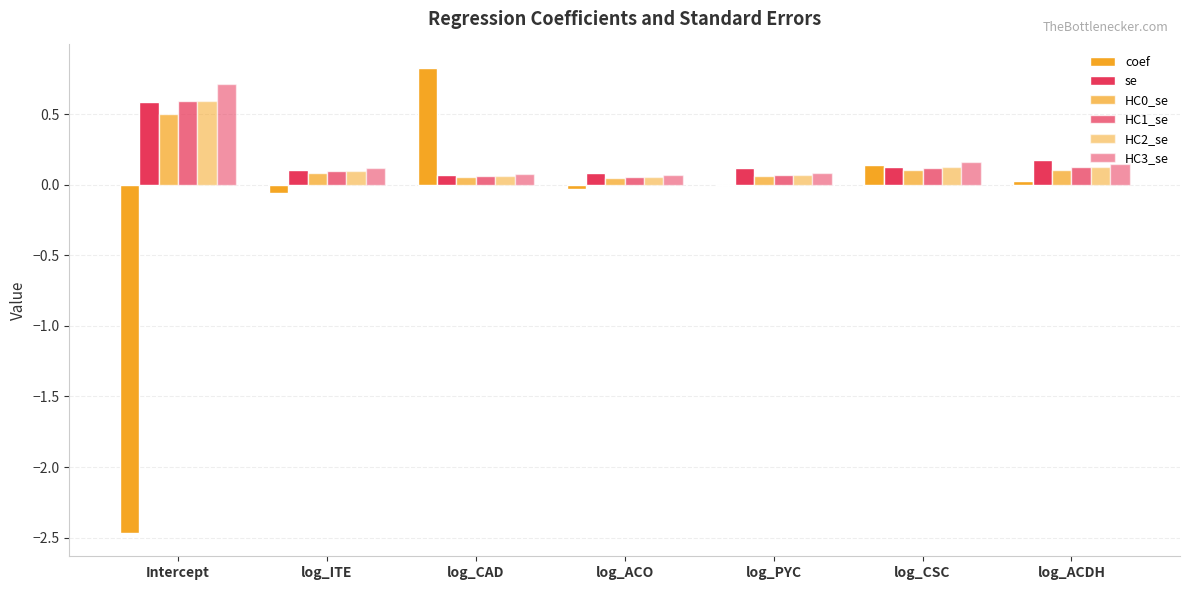

At log_CAD, list the series in order from largest to smallest.

coef, HC3_se, se, HC2_se, HC1_se, HC0_se